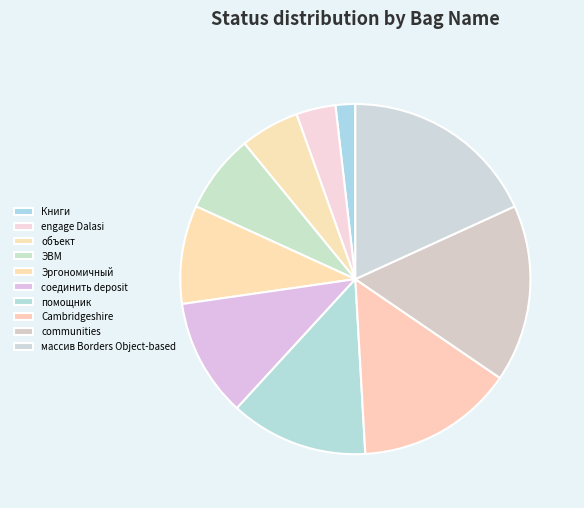

What is the smallest slice in the pie chart?

Книги